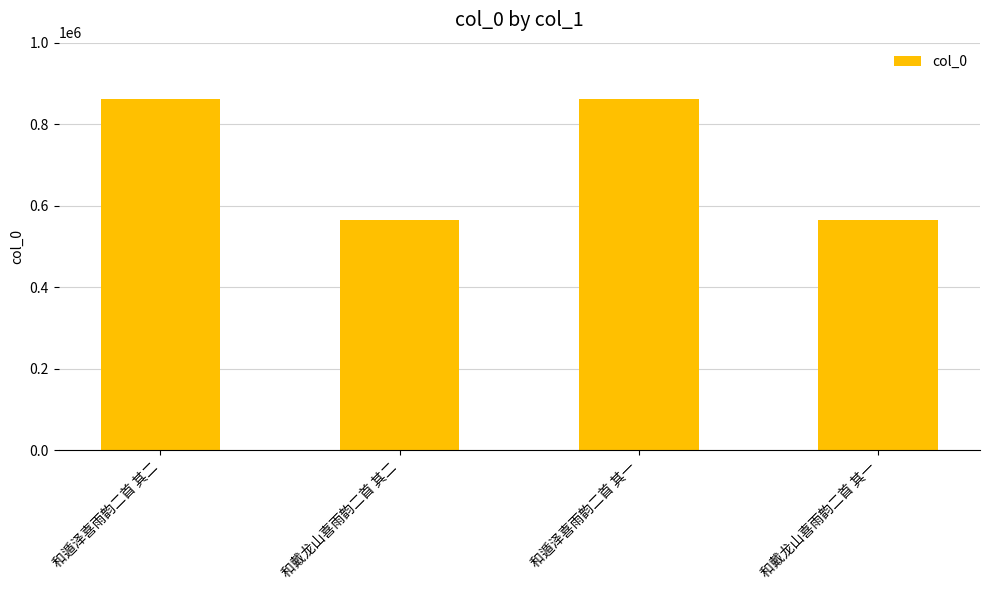

Between 和戴龙山喜雨韵二首 其二 and 和遁泽喜雨韵二首 其一, which is larger?

和遁泽喜雨韵二首 其一